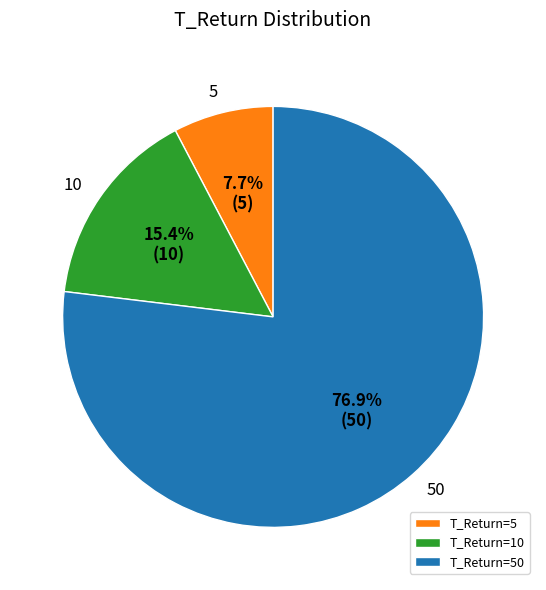

Is there a majority slice in this chart?

Yes